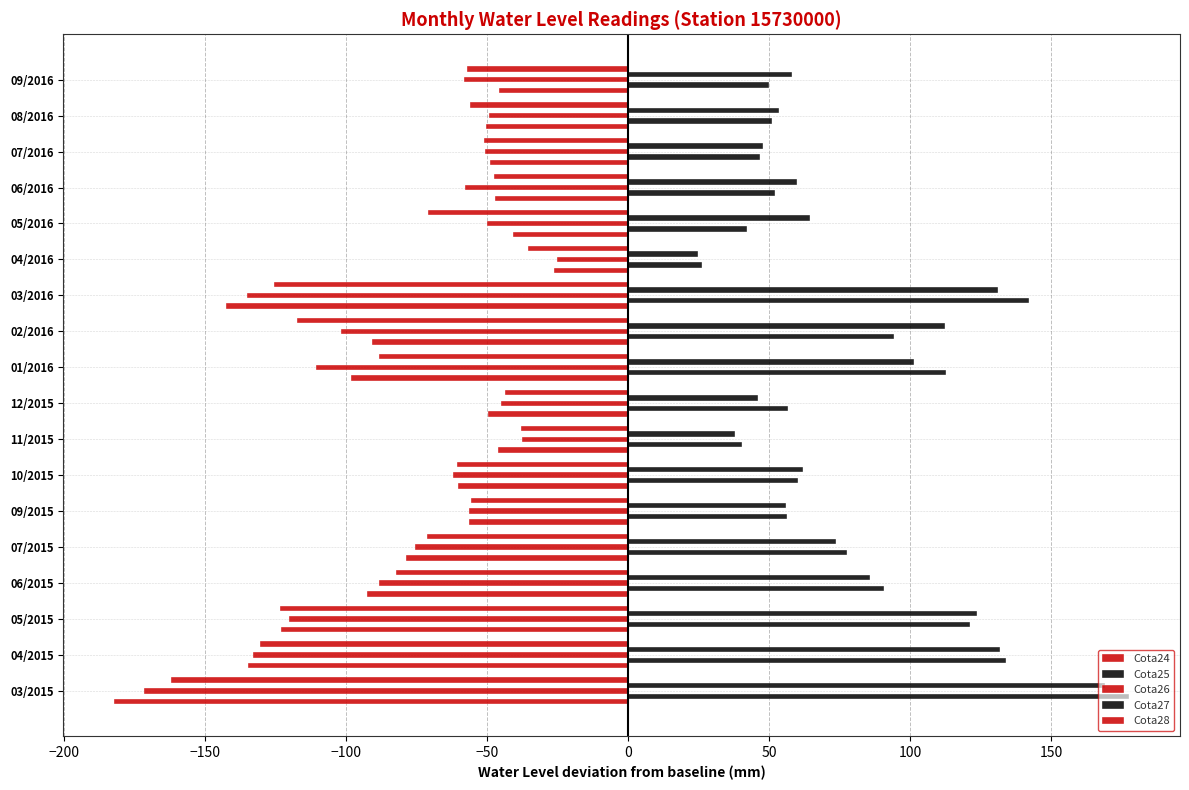

What is the difference between the maximum and minimum values in the Cota28 series?

126.8